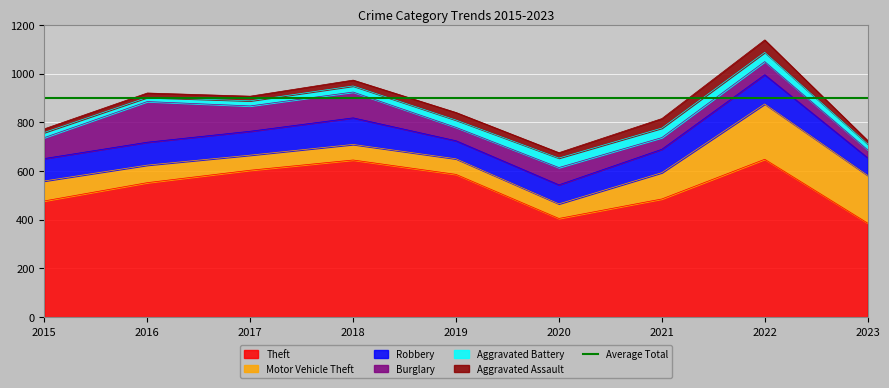

Is the value of Aggravated Assault at 2020 greater than the value of Robbery at 2017?

No